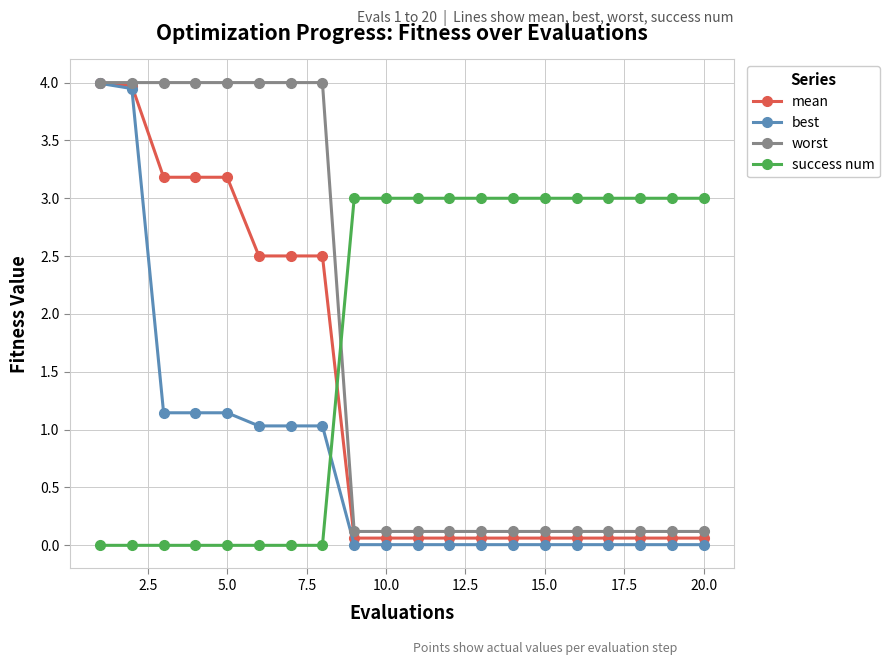

What is the highest value of the worst series?

4.0